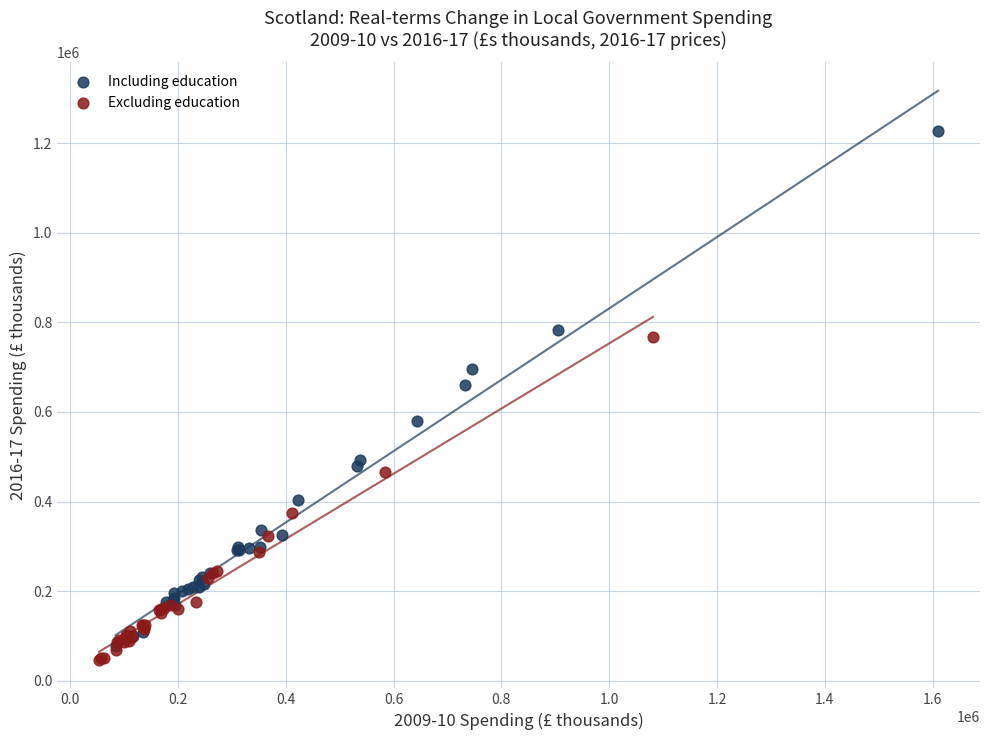

Which series contains the highest Y value?

Including education